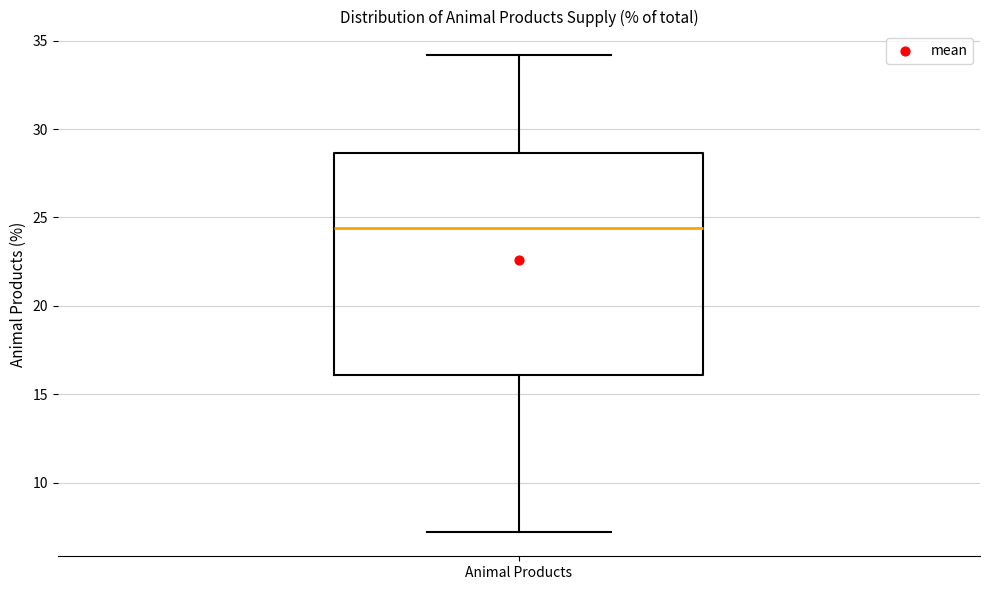

Read this box plot against the y-axis: the position of the median line, the range covered by the box, and the ends of both whiskers. The values are not printed on the chart, so give them approximately, as read against the axis.

median 24.5, box 16.0 to 28.5, whiskers 7.0 to 34.0